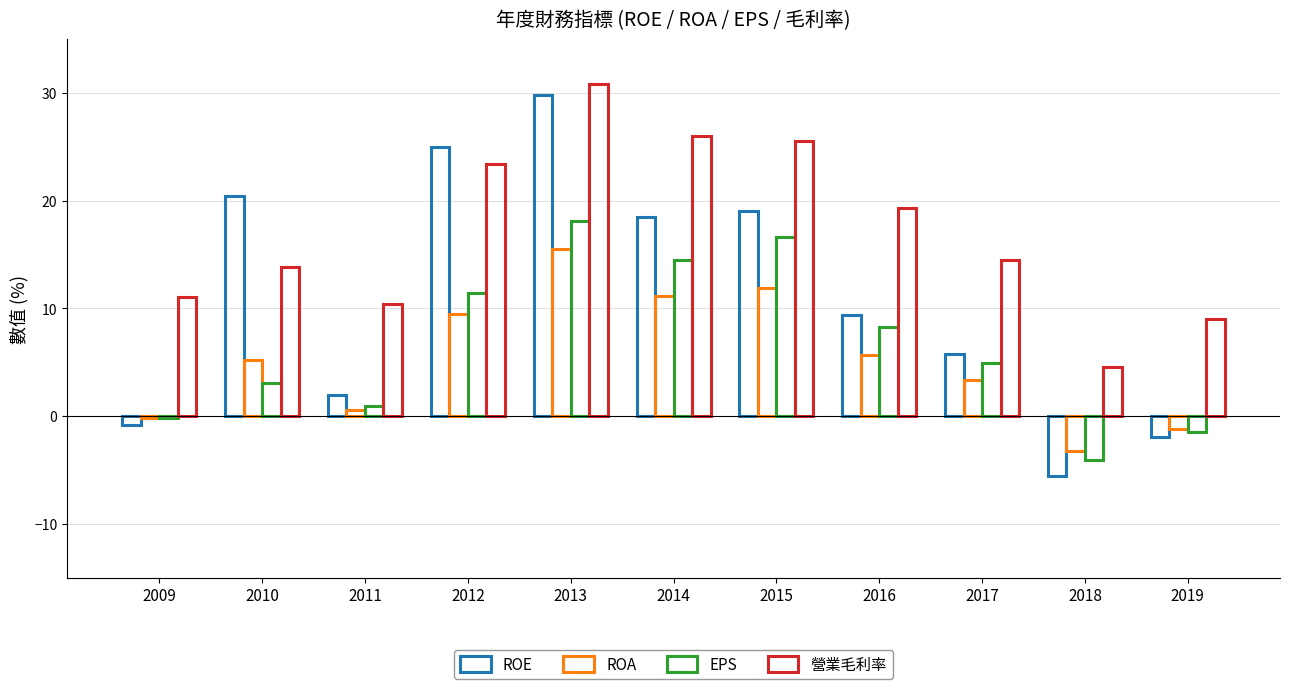

Rank the series at 2012 from highest to lowest value.

ROE, 營業毛利率, EPS, ROA